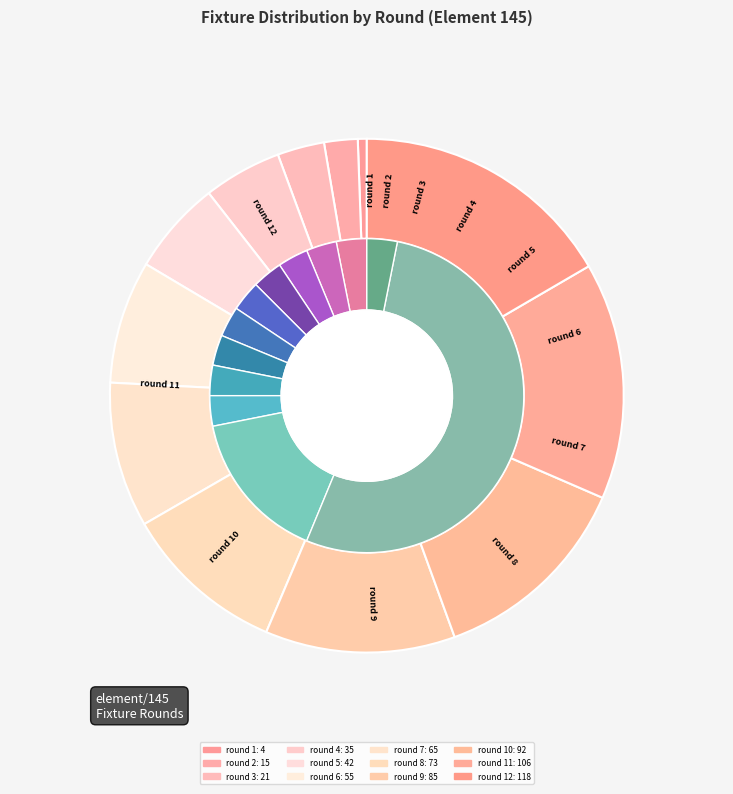

Which has a higher value, round 8 or round 2?

round 8